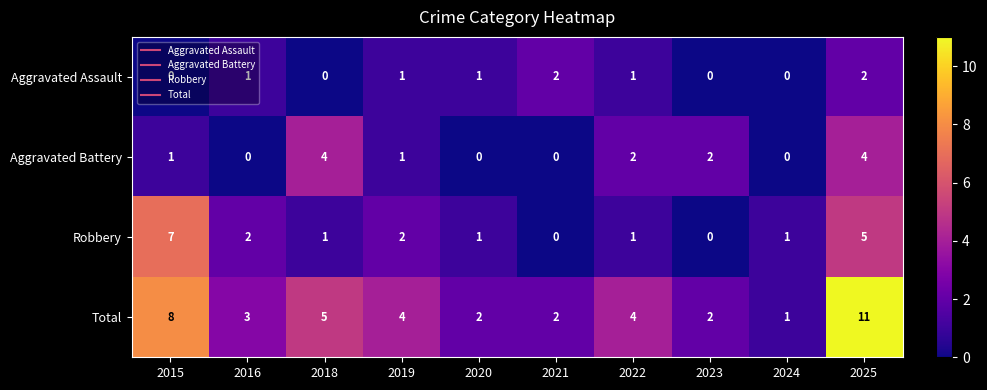

Which category has the highest value across all series?

2025